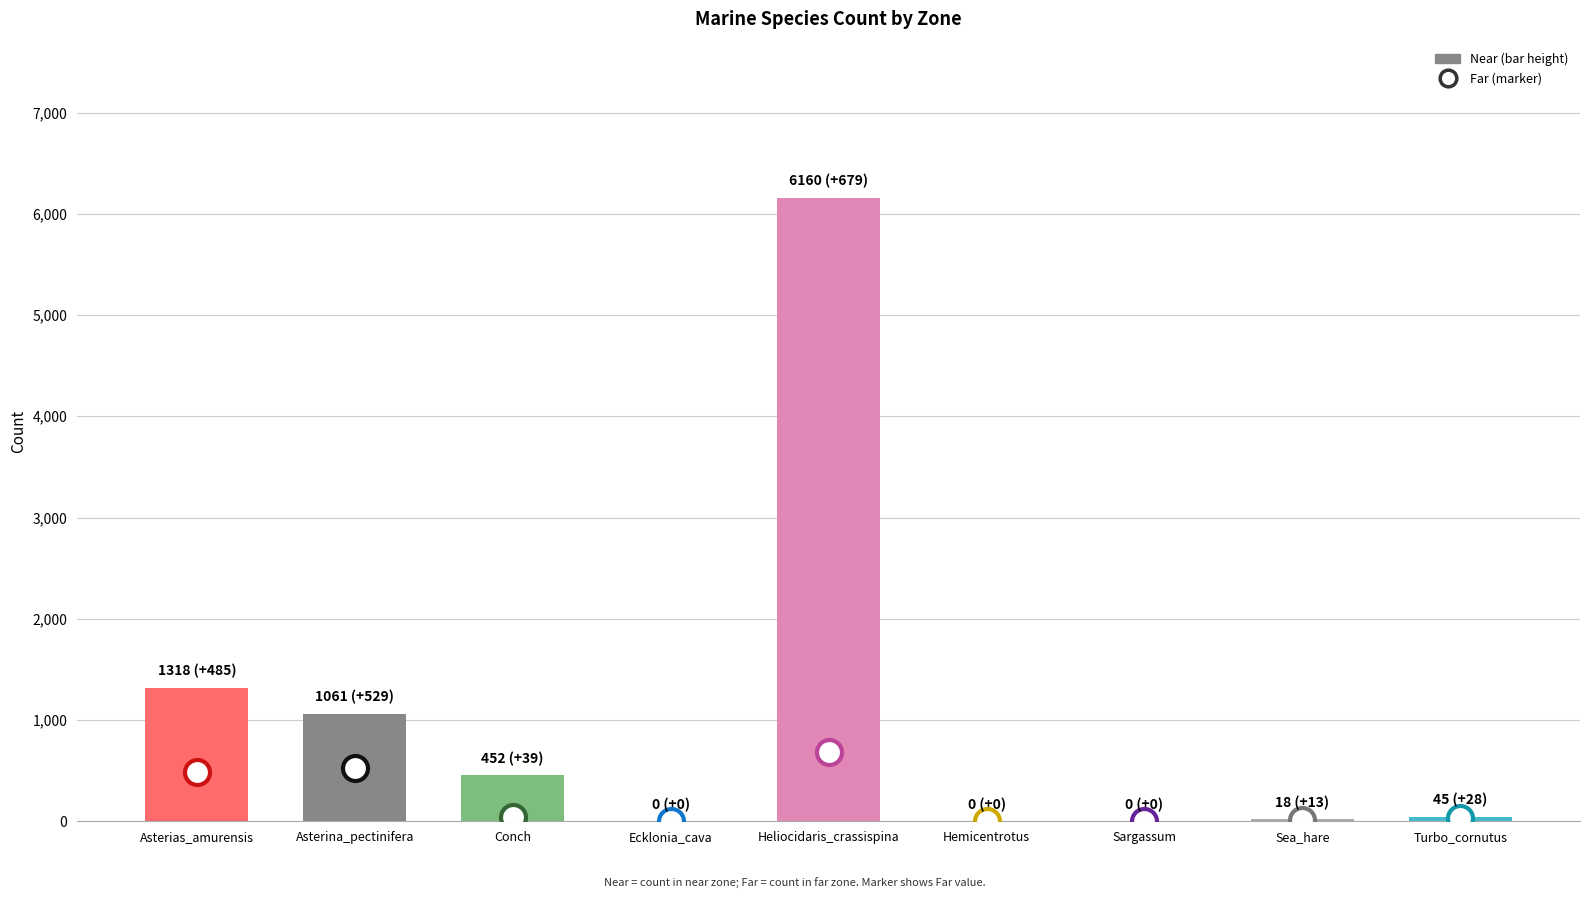

What is the sum of all values?

9054